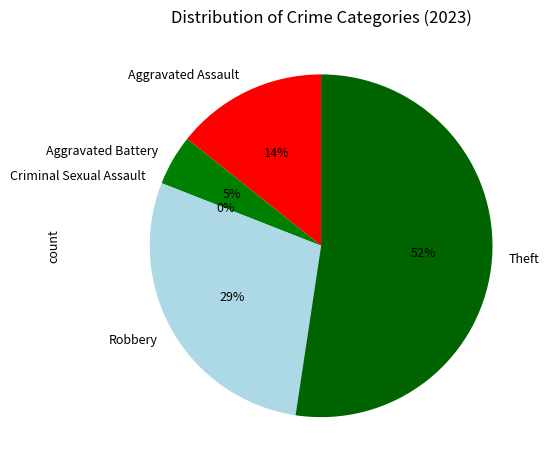

Which slice is the largest?

Theft